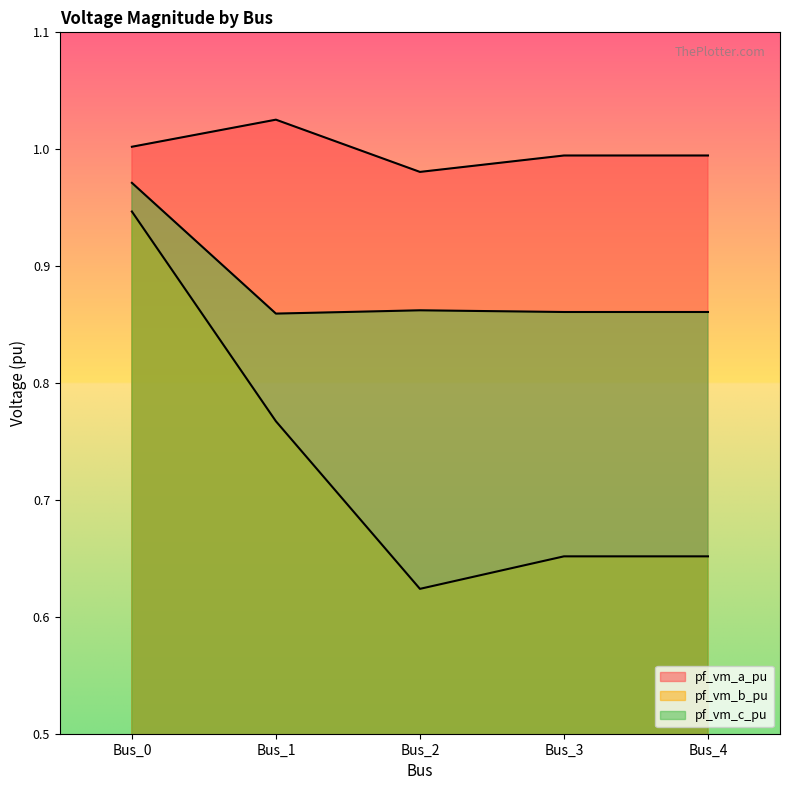

Reading left to right, extract all data points from this chart.

pf_vm_a_pu: 1.0	1.0	1.0	1.0	1.0
pf_vm_b_pu: 0.9	0.8	0.6	0.7	0.7
pf_vm_c_pu: 1.0	0.9	0.9	0.9	0.9